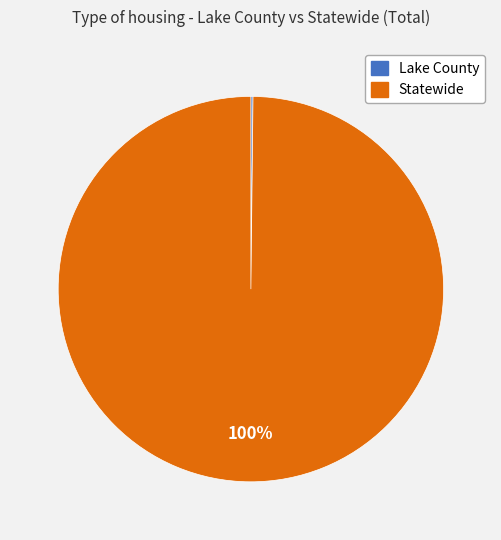

Which slice represents more than half of the pie?

Statewide